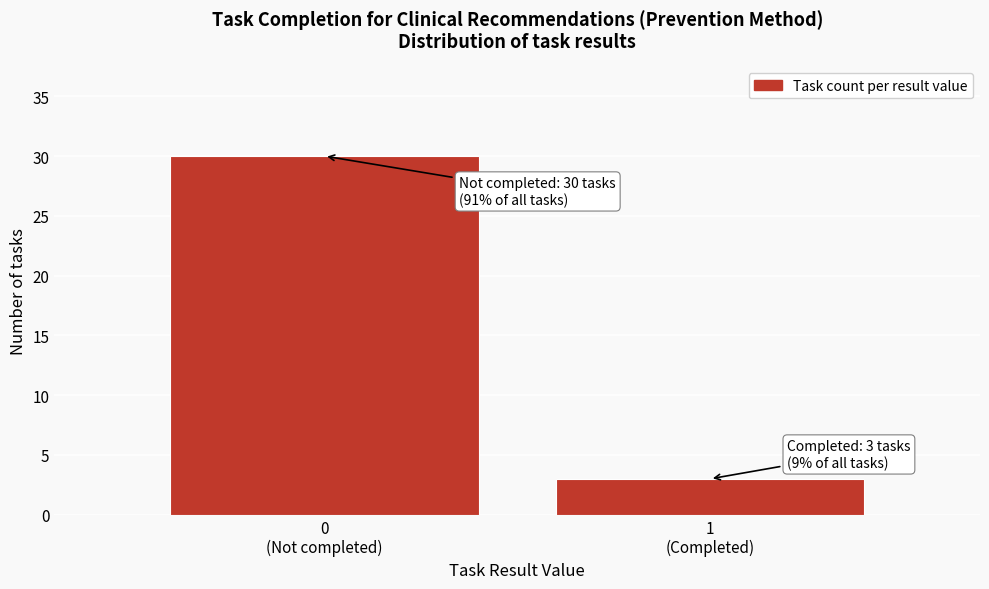

Reading left to right, extract all data points from this chart.

30	3